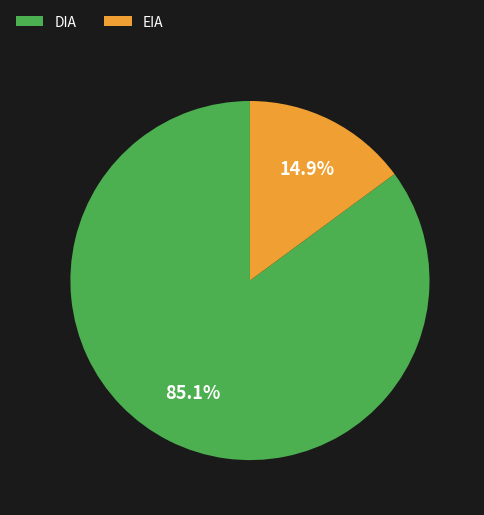

Which category accounts for the majority?

DIA